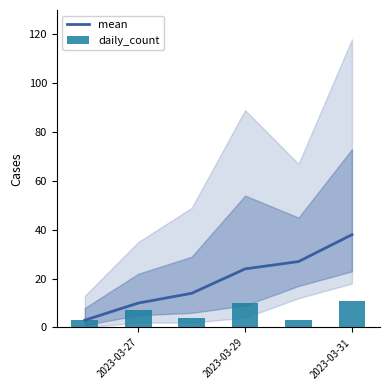

The value of mean at 2023-03-27 is 17. True or false?

False